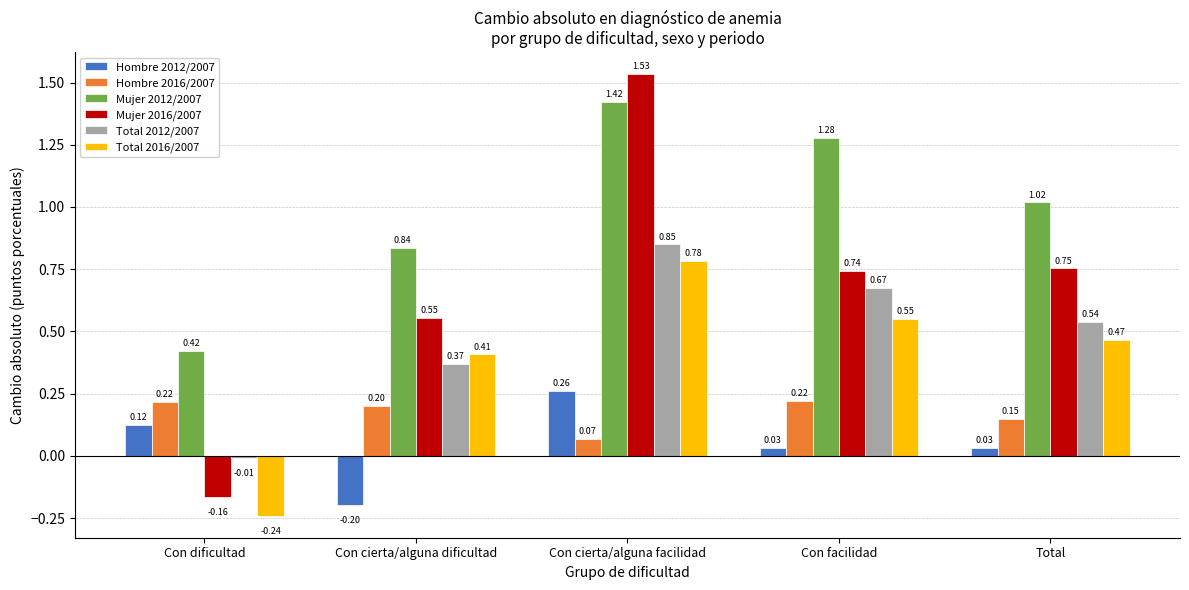

Are the bars horizontal?

No